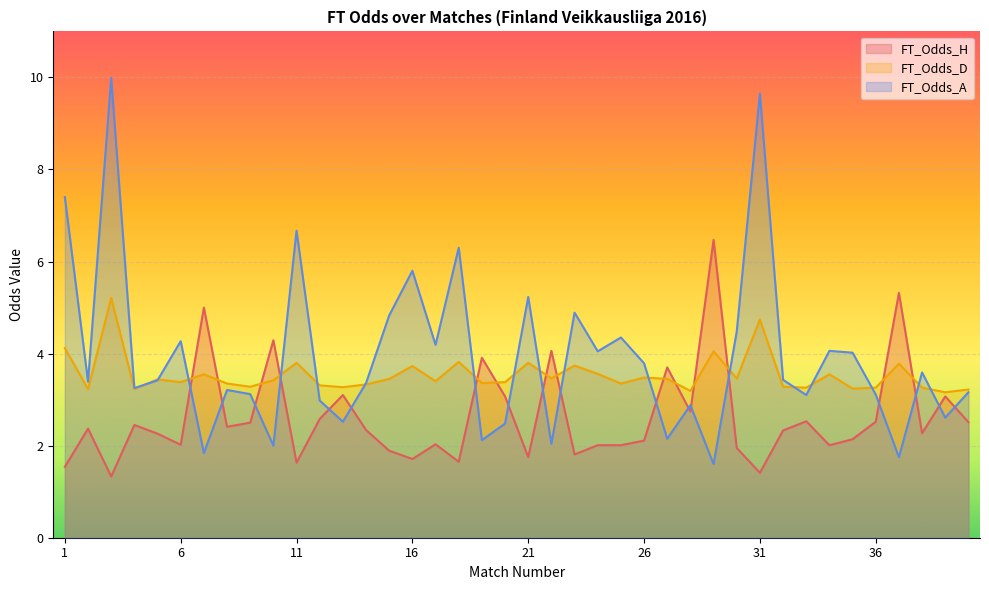

How many distinct data groups are displayed?

3